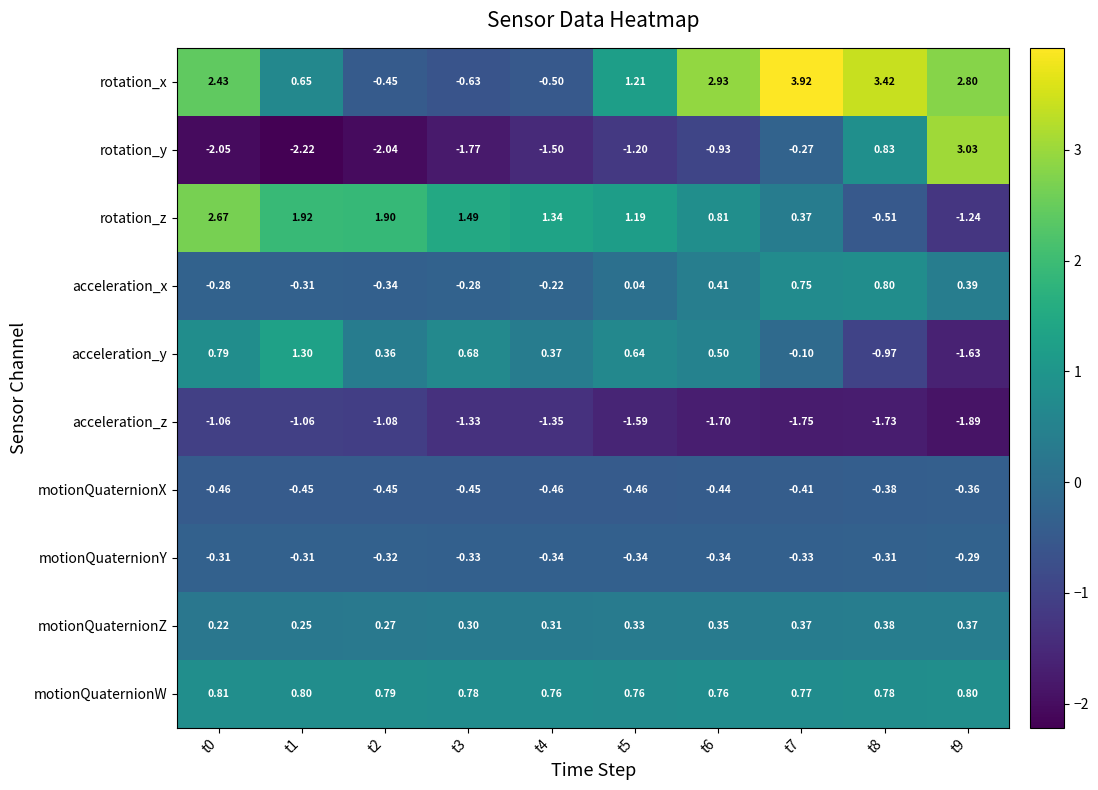

Between t8 and t9, which series saw the biggest shift?

rotation_y